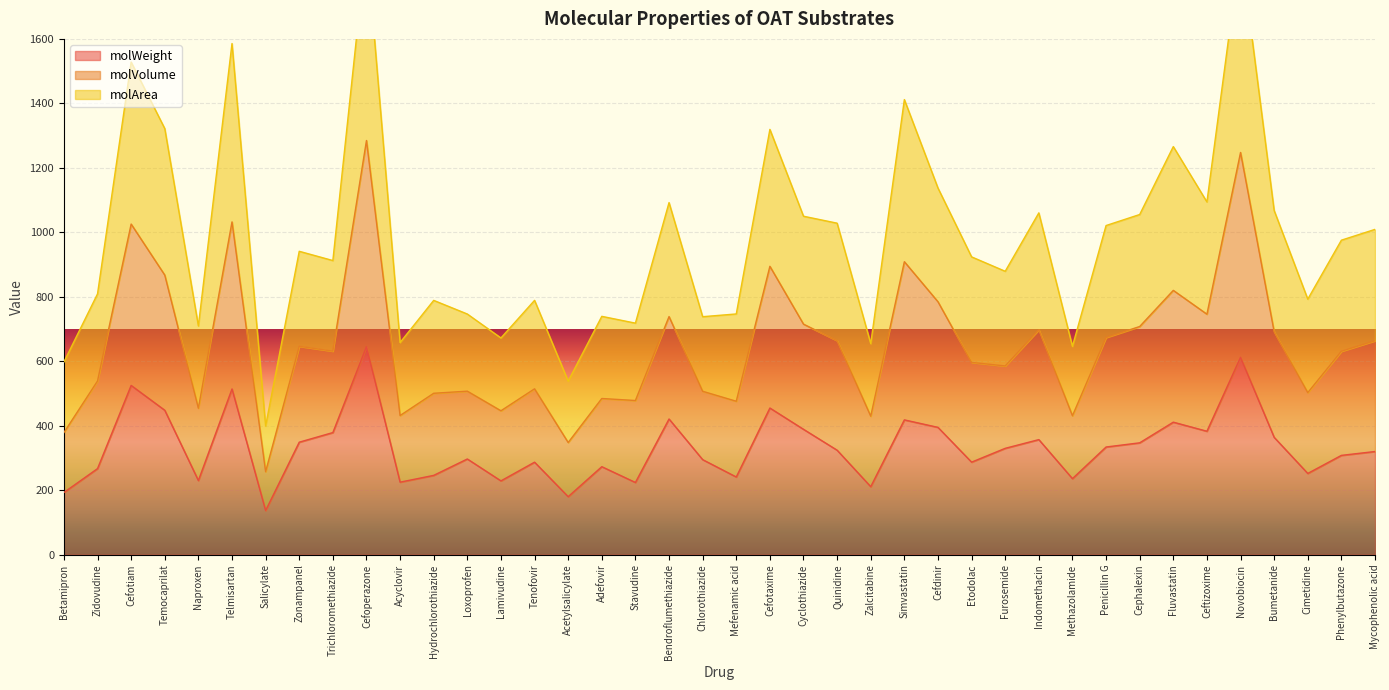

At how many categories does at least one series exceed 1154?

8